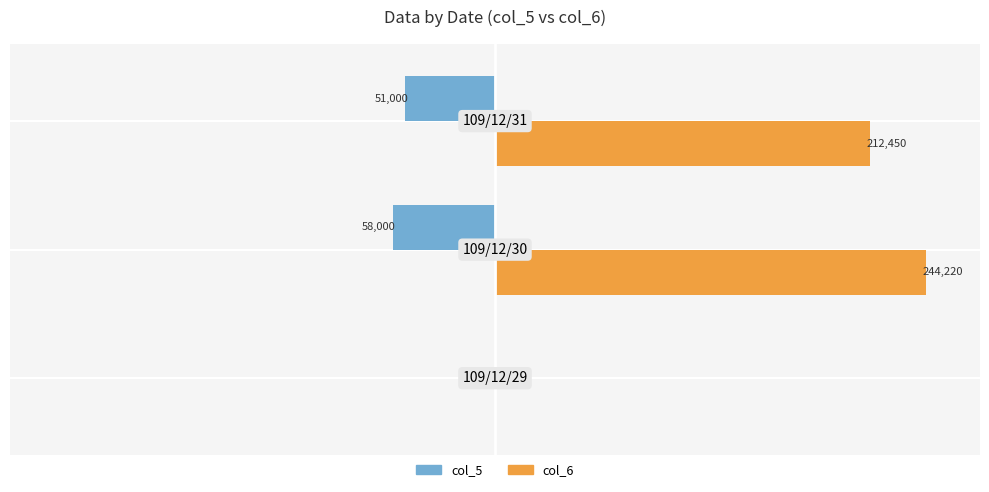

What are all the series names shown in the legend?

col_5, col_6